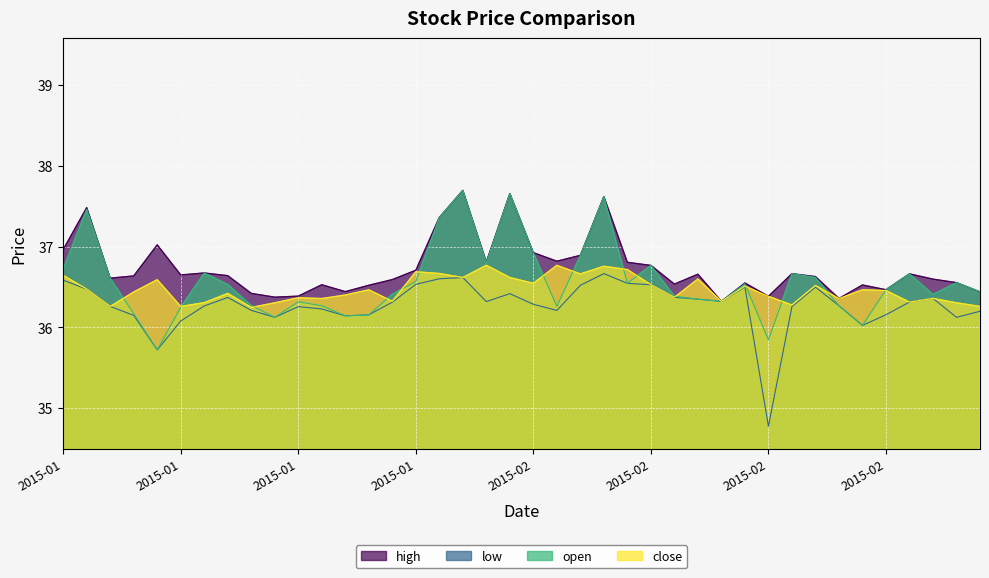

Reading left to right, extract all data points from this chart.

high: 37.0	37.5	36.6	36.6	37.0	36.7	36.7	36.6	36.4	36.4	36.4	36.5	36.4	36.5	36.6	36.7	37.4	37.7	36.8	37.7	36.9	36.8	36.9	37.6	36.8	36.8	36.5	36.7	36.3	36.6	36.4	36.7	36.6	36.4	36.5	36.5	36.7	36.6	36.6	36.4
low: 36.6	36.5	36.3	36.1	35.7	36.1	36.3	36.4	36.2	36.1	36.3	36.2	36.1	36.2	36.3	36.5	36.6	36.6	36.3	36.4	36.3	36.2	36.5	36.7	36.5	36.5	36.4	36.4	36.3	36.5	34.8	36.3	36.5	36.3	36.0	36.2	36.3	36.4	36.1	36.2
open: 36.7	37.5	36.6	36.2	35.7	36.3	36.7	36.5	36.3	36.1	36.3	36.3	36.1	36.2	36.4	36.6	37.4	37.7	36.8	37.7	36.9	36.3	36.9	37.6	36.5	36.8	36.4	36.4	36.3	36.5	35.8	36.7	36.6	36.3	36.0	36.5	36.7	36.4	36.6	36.4
close: 36.6	36.5	36.3	36.4	36.6	36.3	36.3	36.4	36.2	36.3	36.4	36.4	36.4	36.5	36.3	36.7	36.7	36.6	36.8	36.6	36.5	36.8	36.7	36.8	36.7	36.5	36.4	36.6	36.3	36.5	36.4	36.3	36.5	36.4	36.5	36.5	36.3	36.4	36.3	36.3